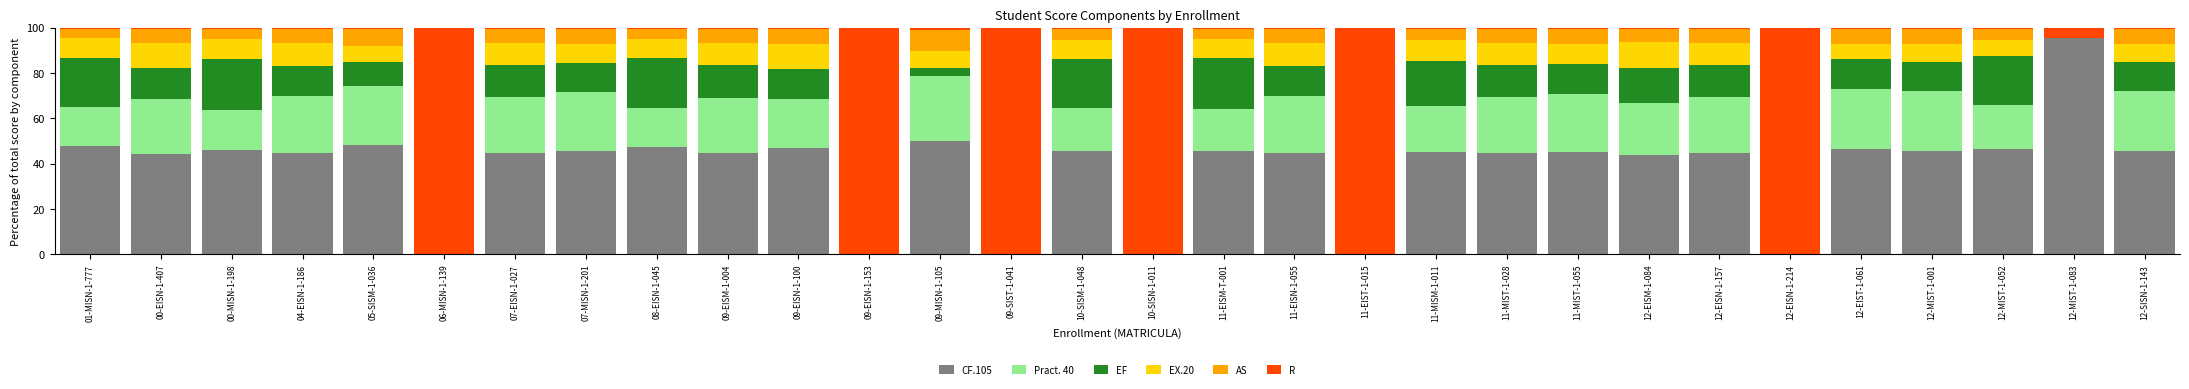

What is the sum of all CF.105 values?

1148.8